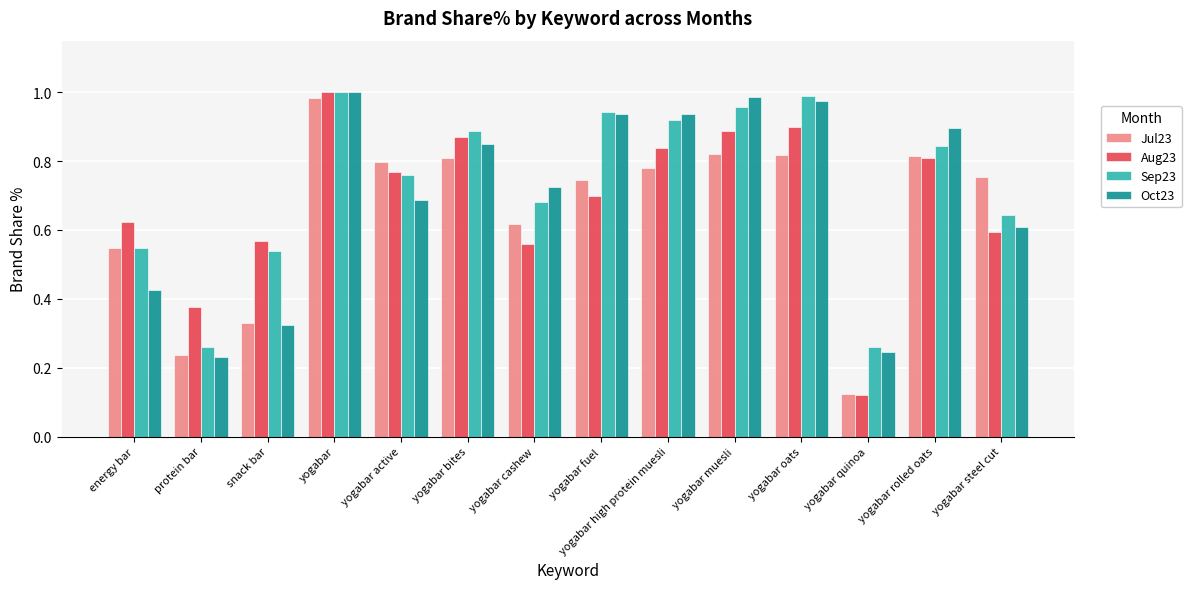

Which series changed the most between yogabar muesli and yogabar steel cut?

Oct23